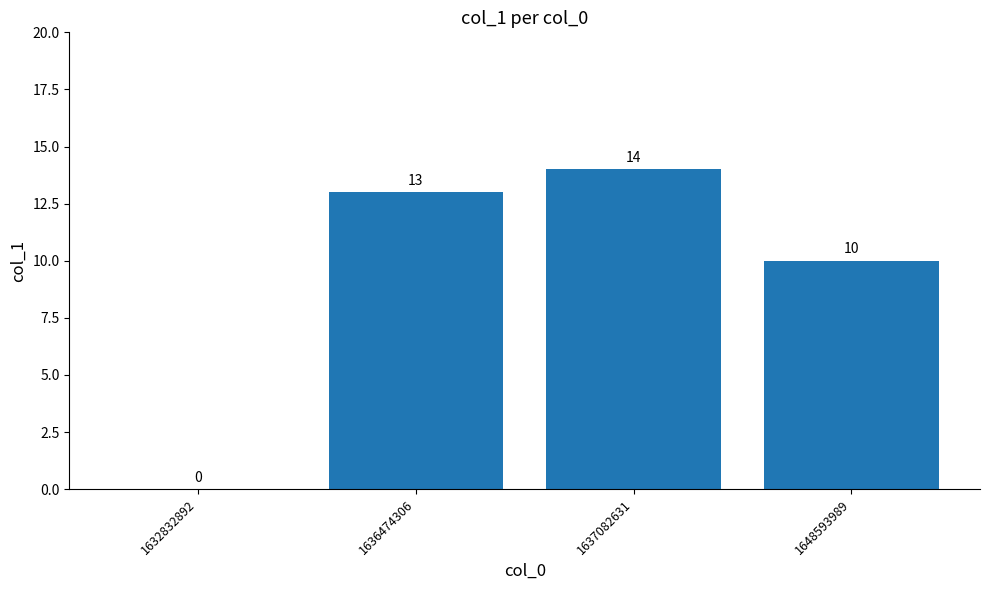

What is the average value?

9